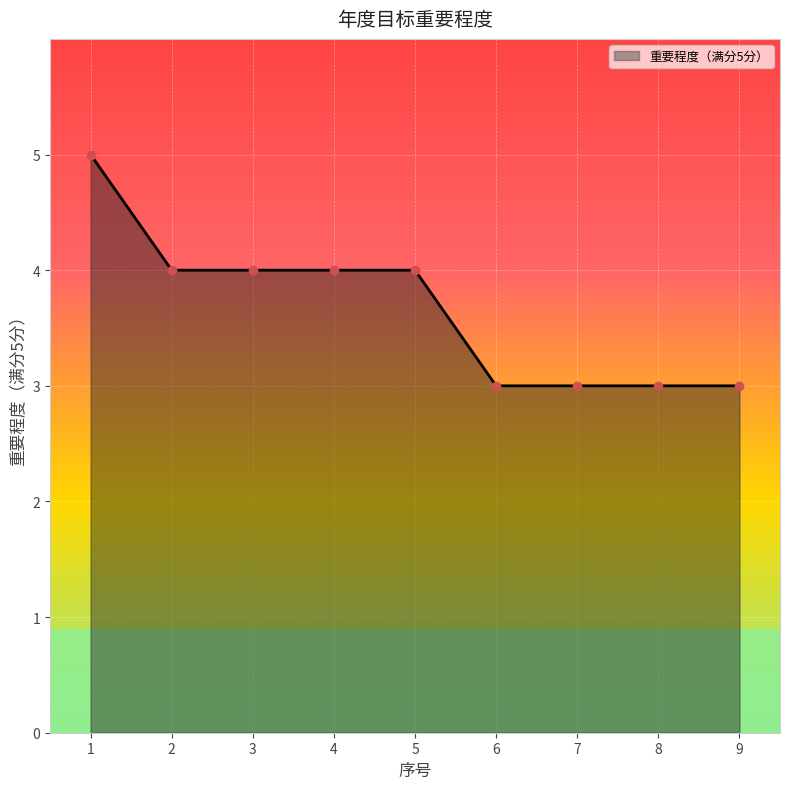

Does the chart display data point markers on the line(s)?

Yes